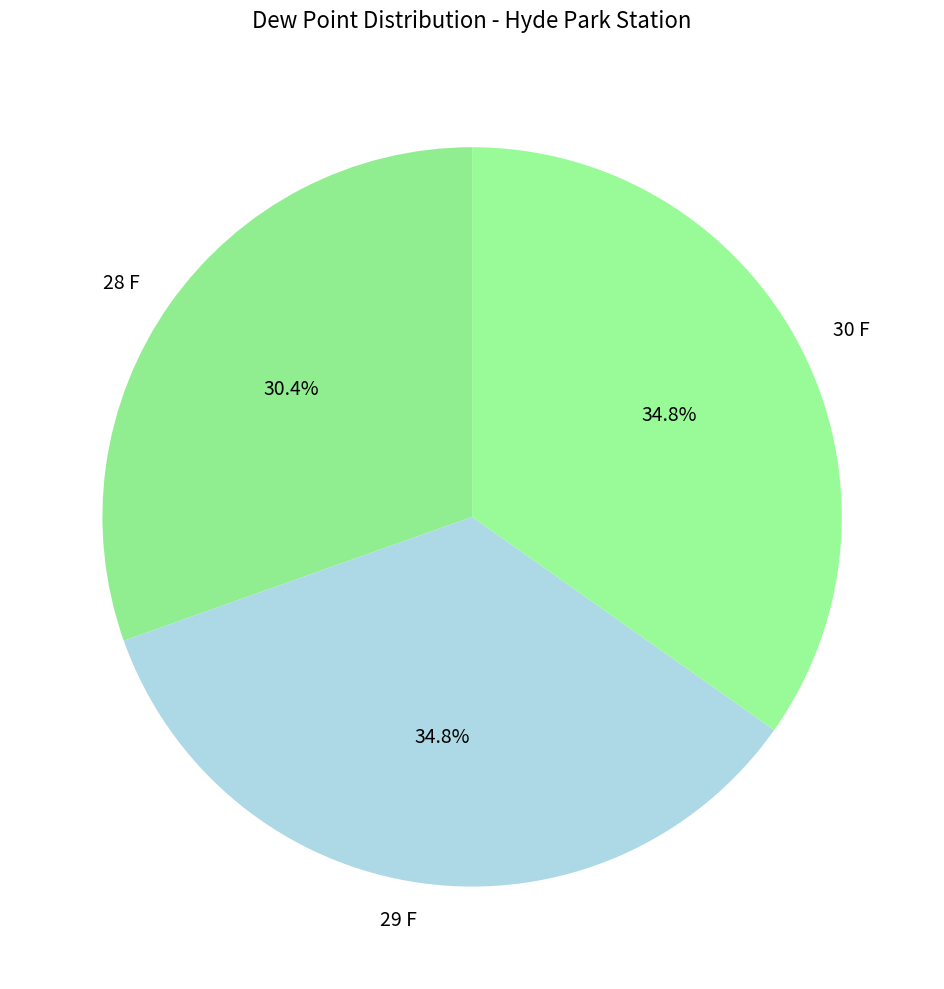

To the nearest percent, what portion does 28 F represent?

30%